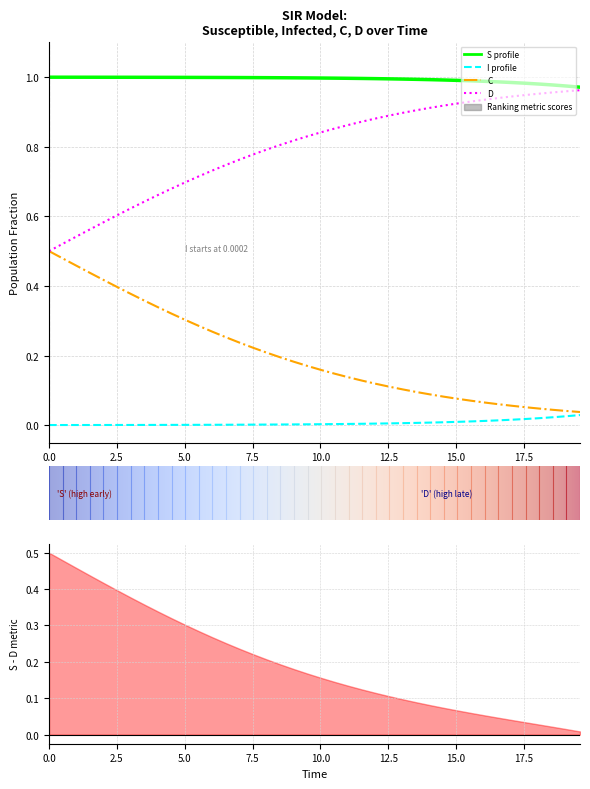

What position from the left is 5.0?

3